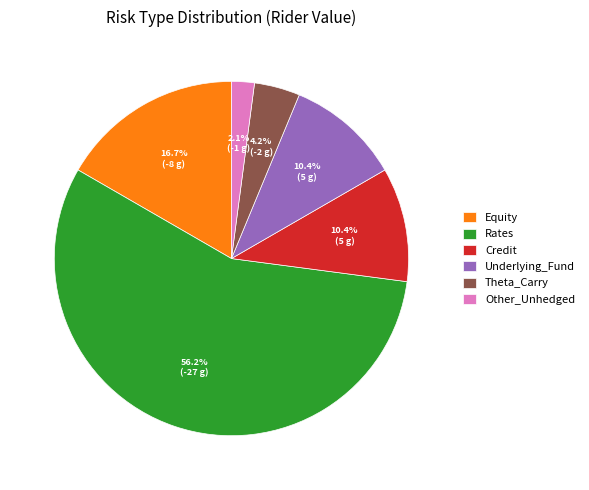

What portion of the pie excludes Other_Unhedged?

97.9%